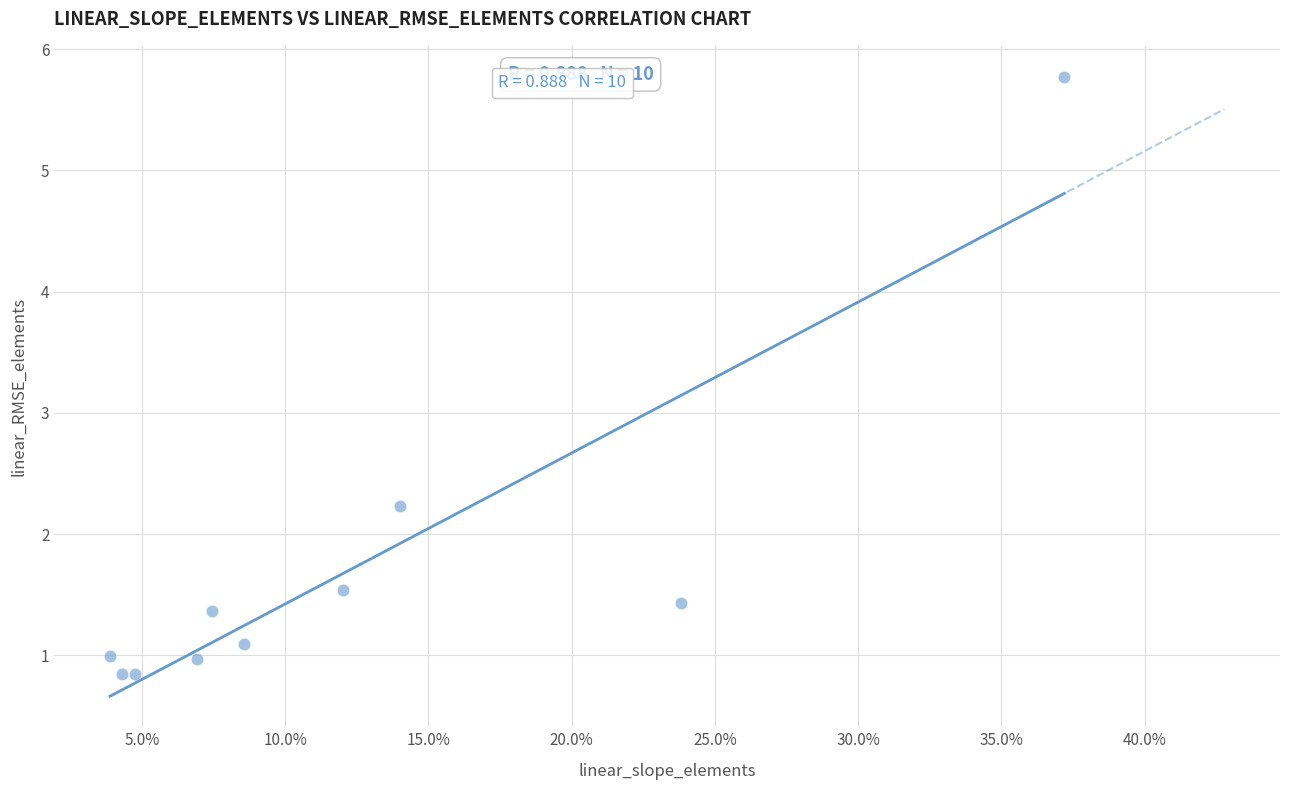

What Y value in the scatter plot is closest to 3?

2.2